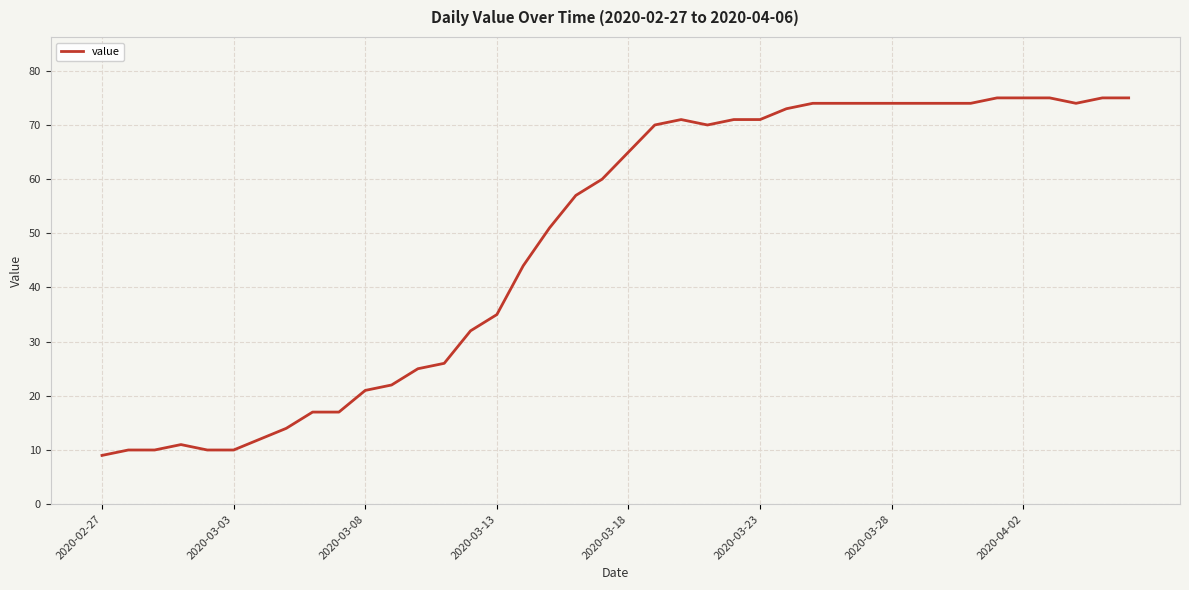

What is the maximum value shown in the chart?

75